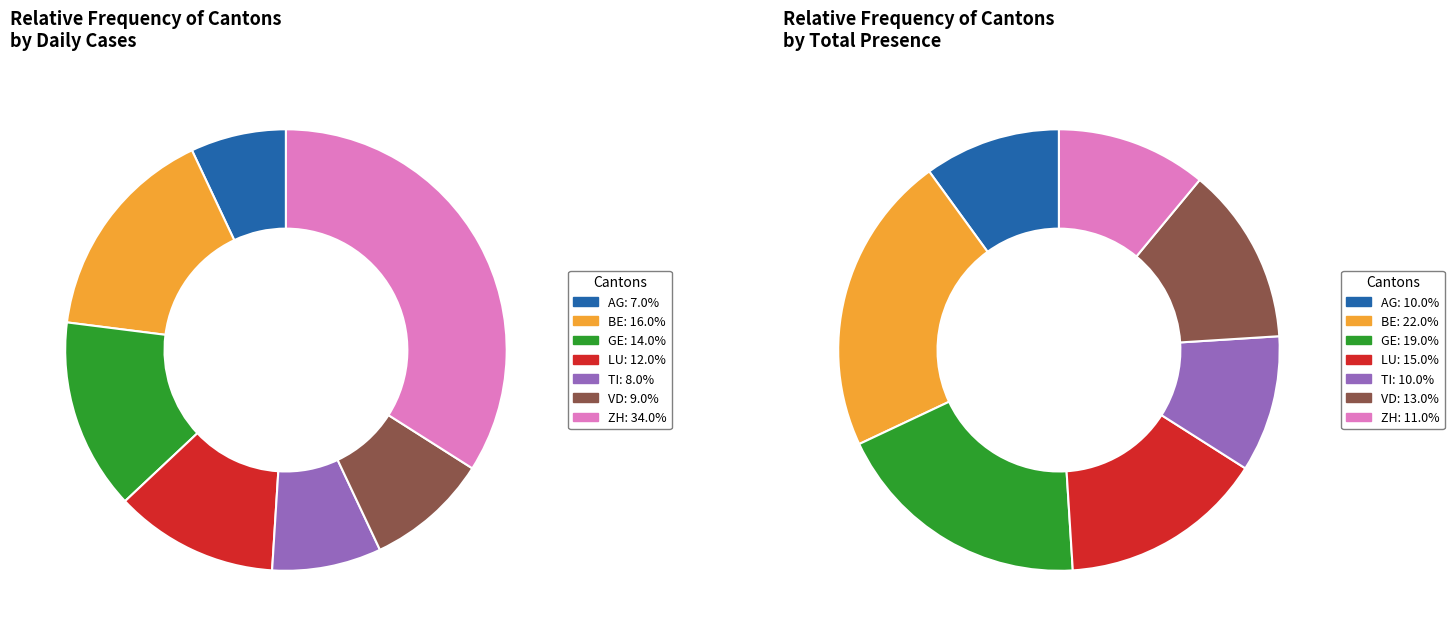

What is the largest slice in the pie chart?

ZH